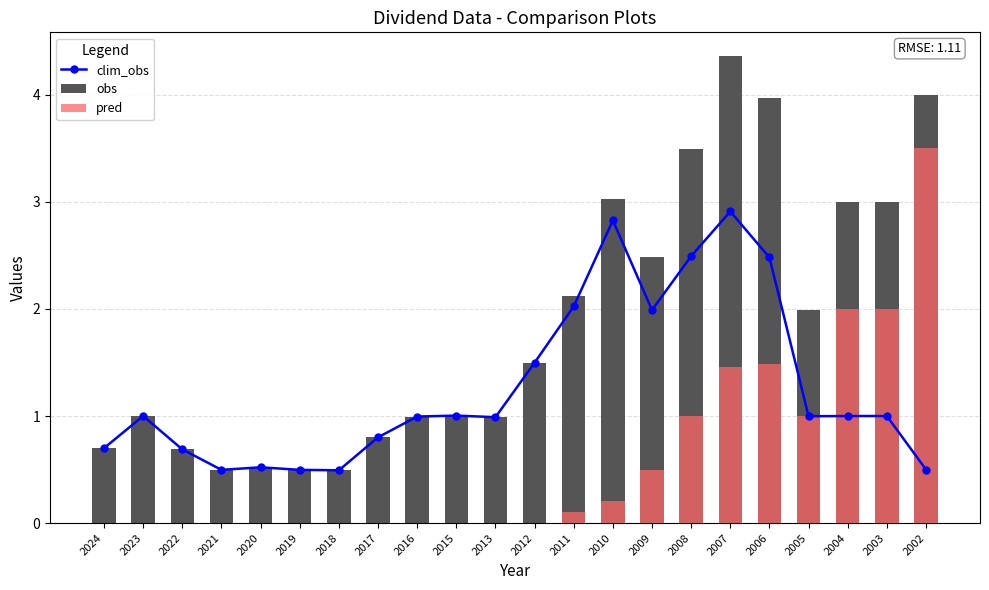

How many values in the obs series exceed 1?

12